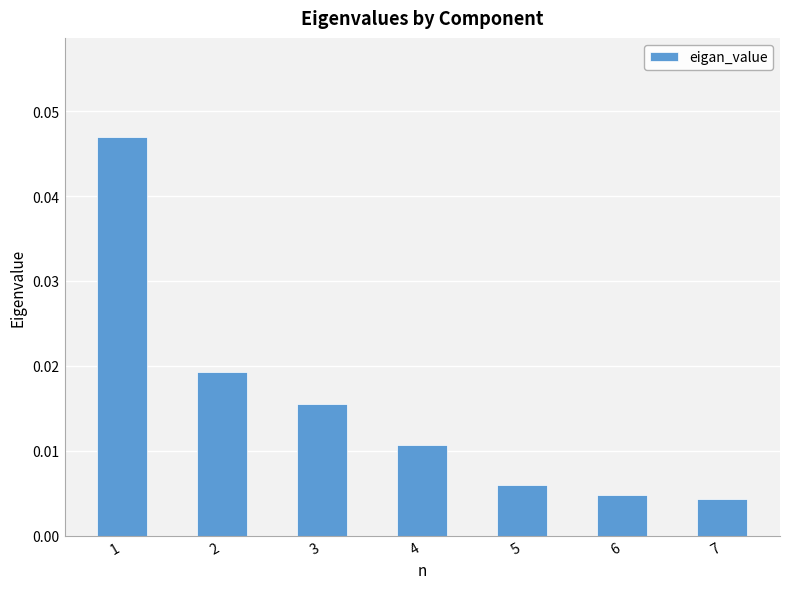

Count the values in the range 0 to 1.

7